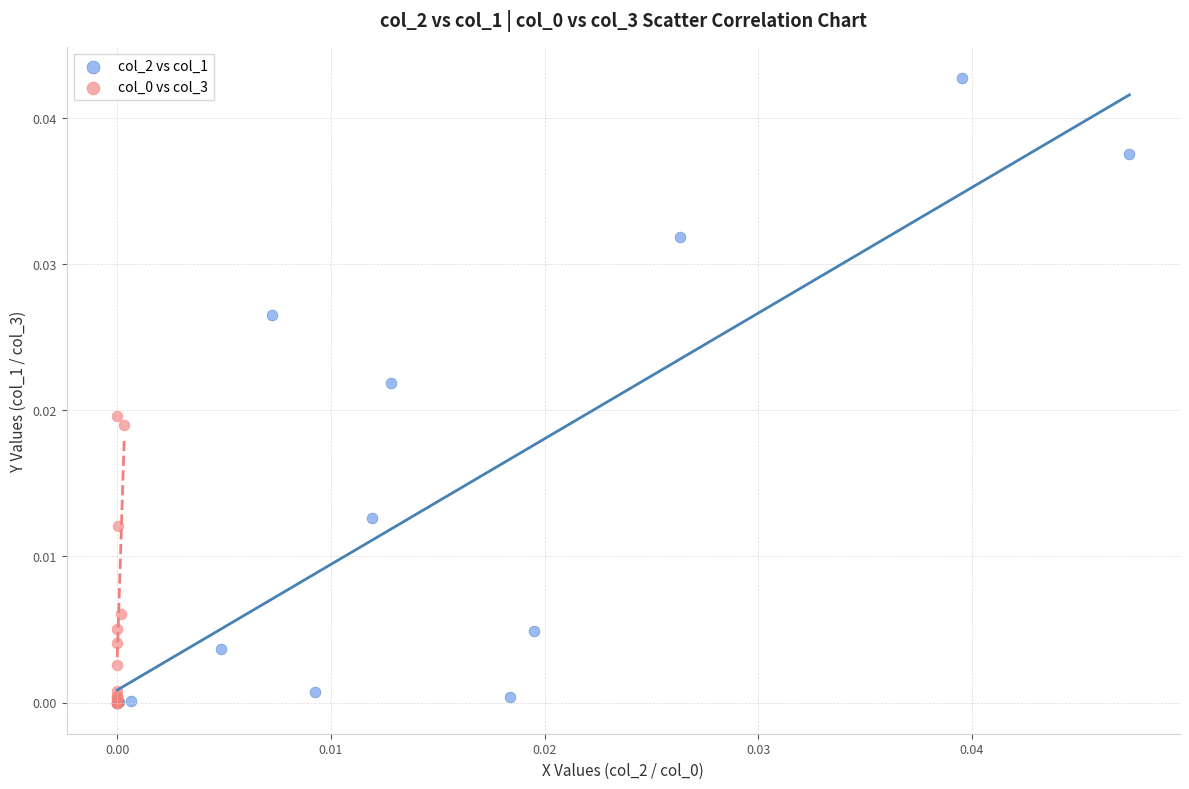

Which series contains the highest Y value?

col_2 vs col_1